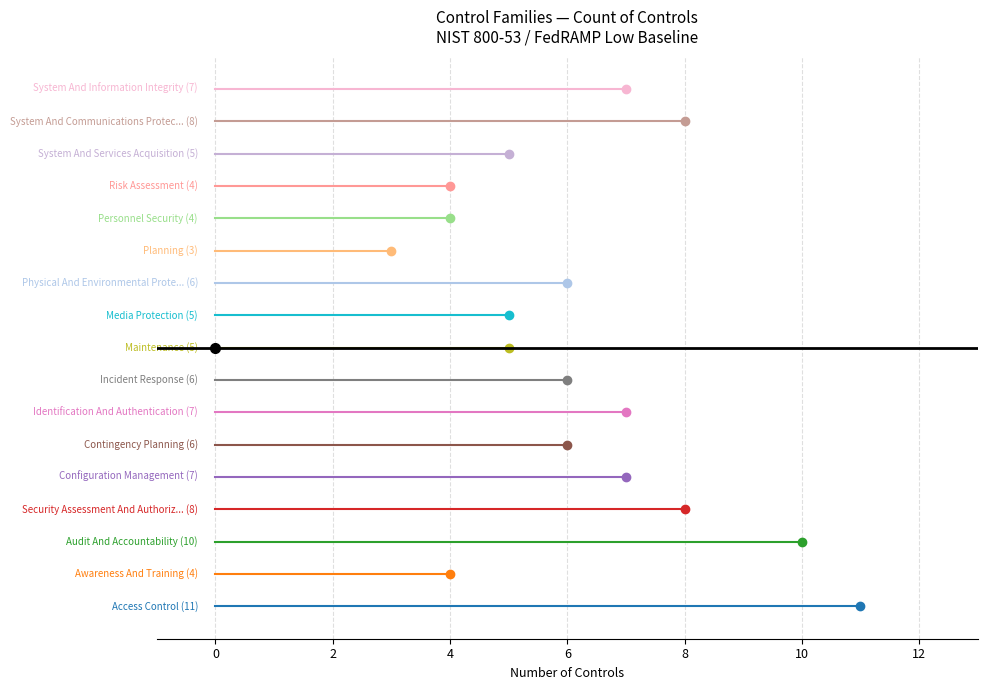

The value at SYSTEM AND INFORMATION INTEGRITY is 3. True or false?

False